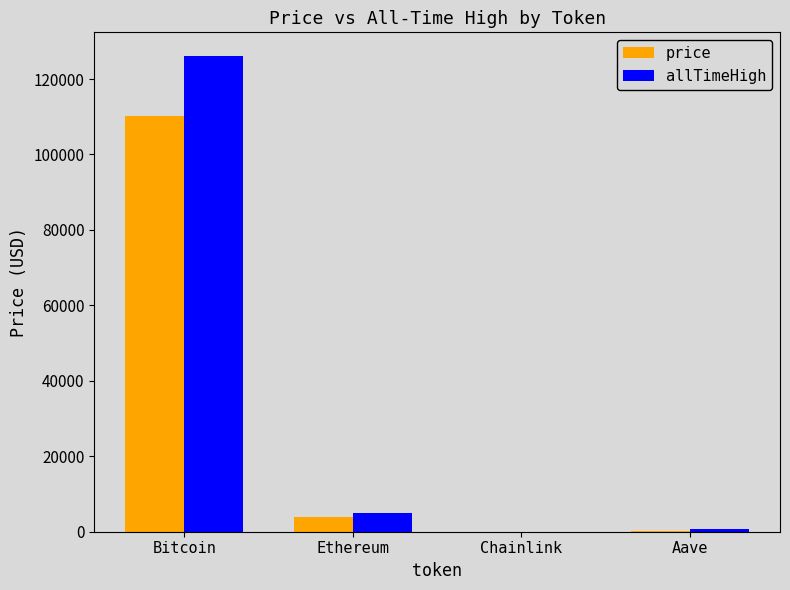

Count the number of categories in the chart.

4